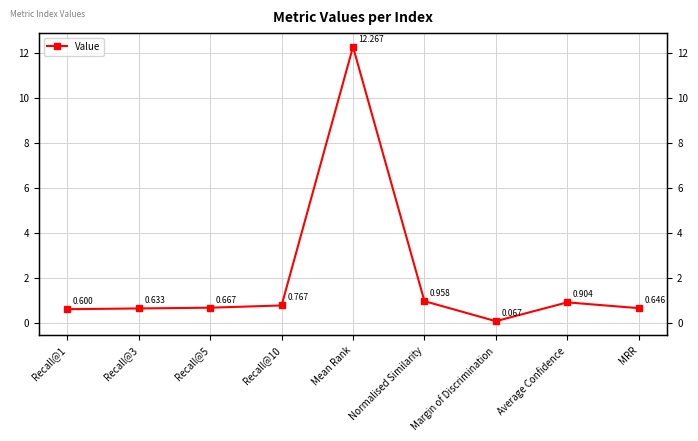

At which category does the data reach its first local valley?

Margin of Discrimination